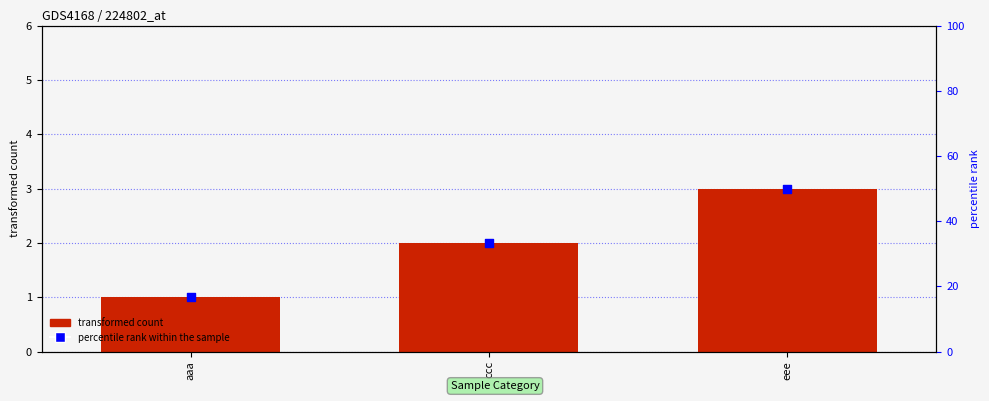

What are all the series names shown in the legend?

transformed count, percentile rank within the sample